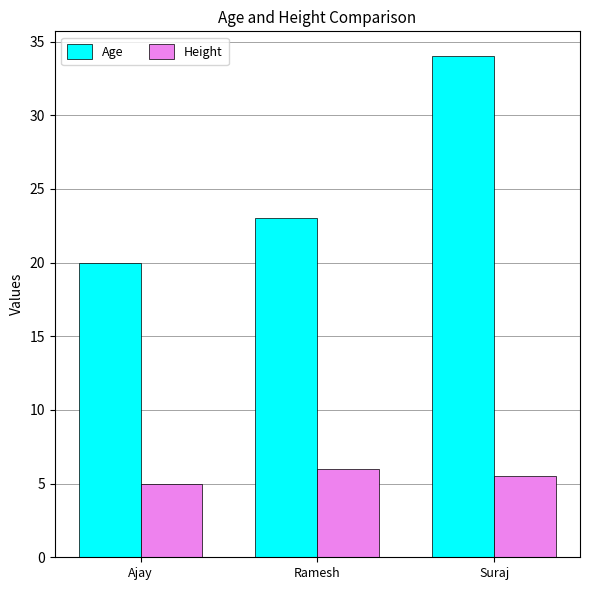

What is the average value of the Age series?

25.7